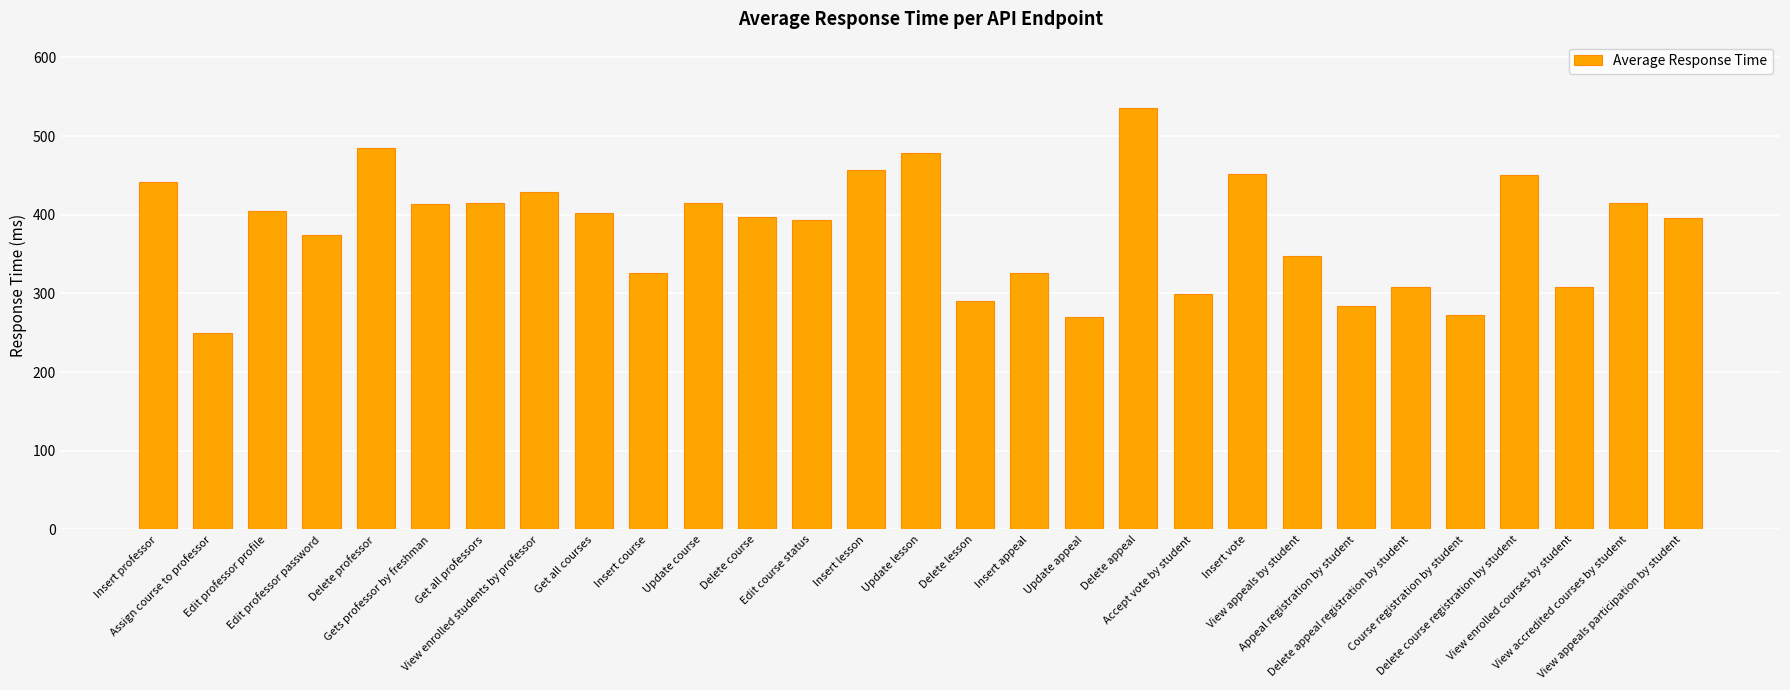

The value at View enrolled courses by student is 418.7. True or false?

False